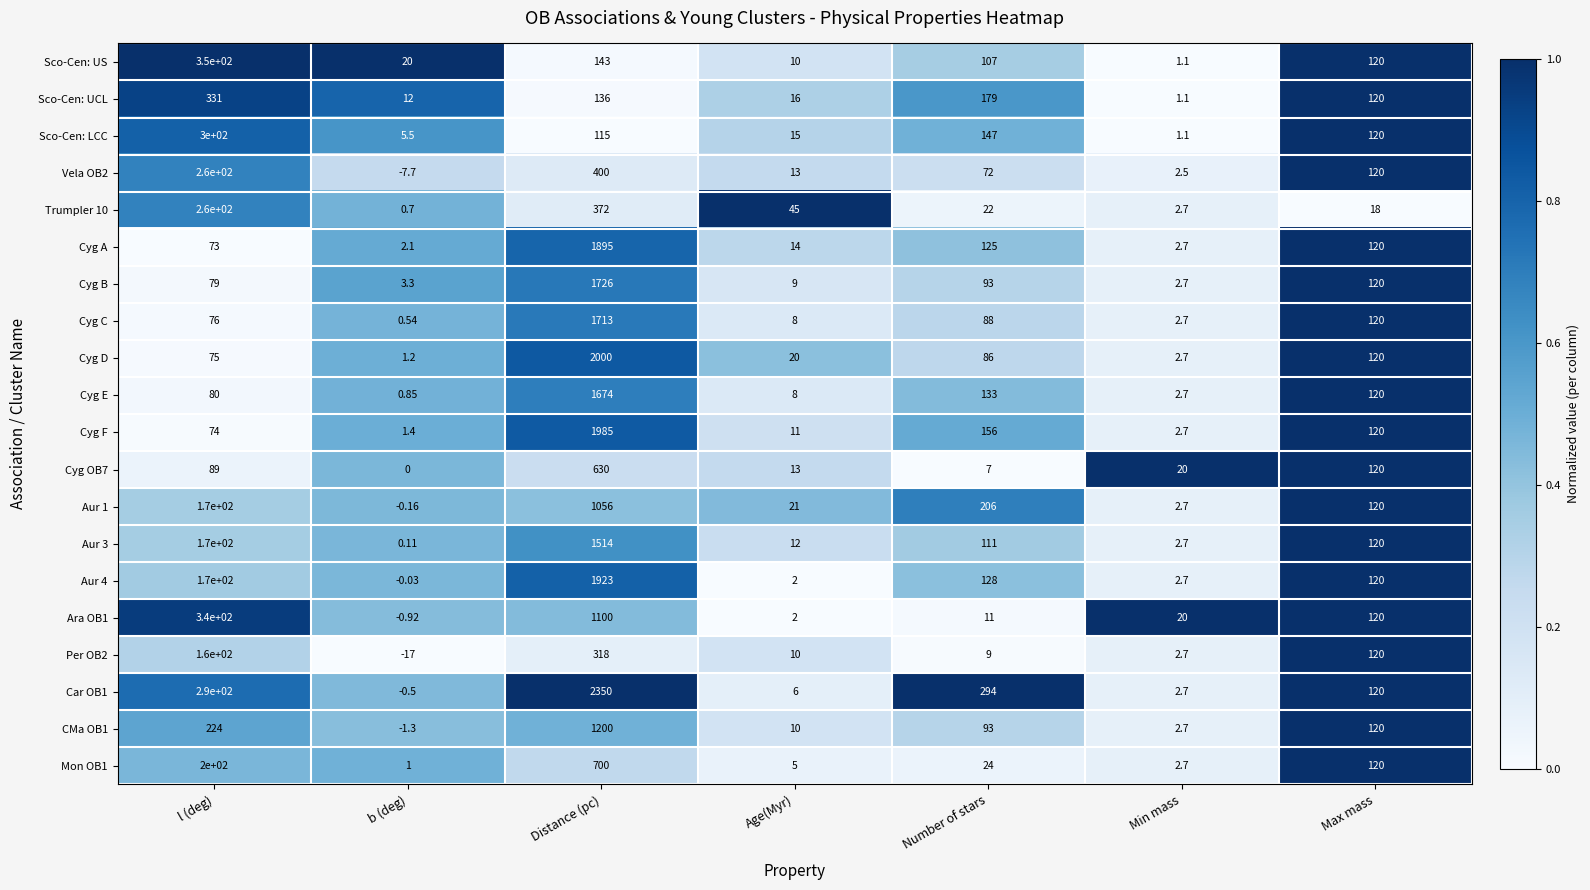

Which series changed the most between l (deg) and Distance (pc)?

Car OB1